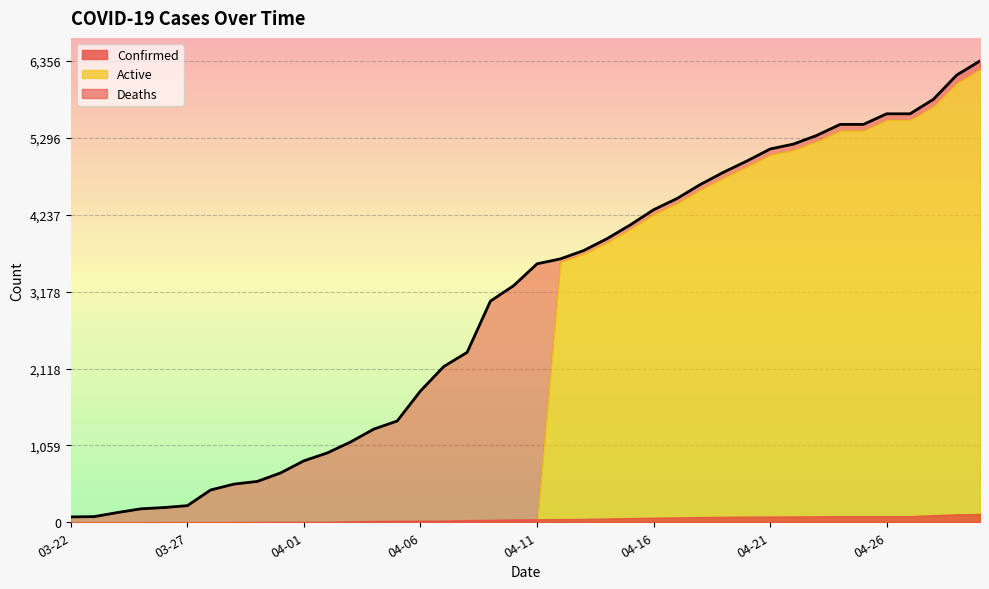

True or false: Confirmed and Deaths cross at least once.

False